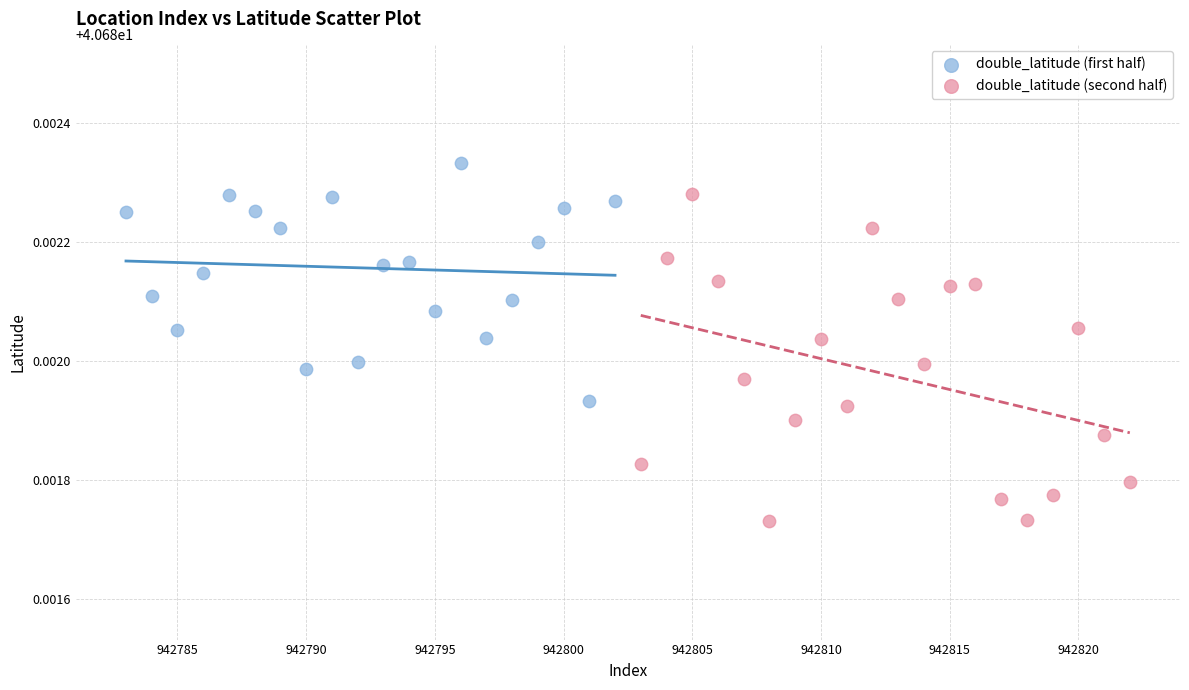

What are all the series names shown in the legend?

double_latitude (first half), double_latitude (second half)